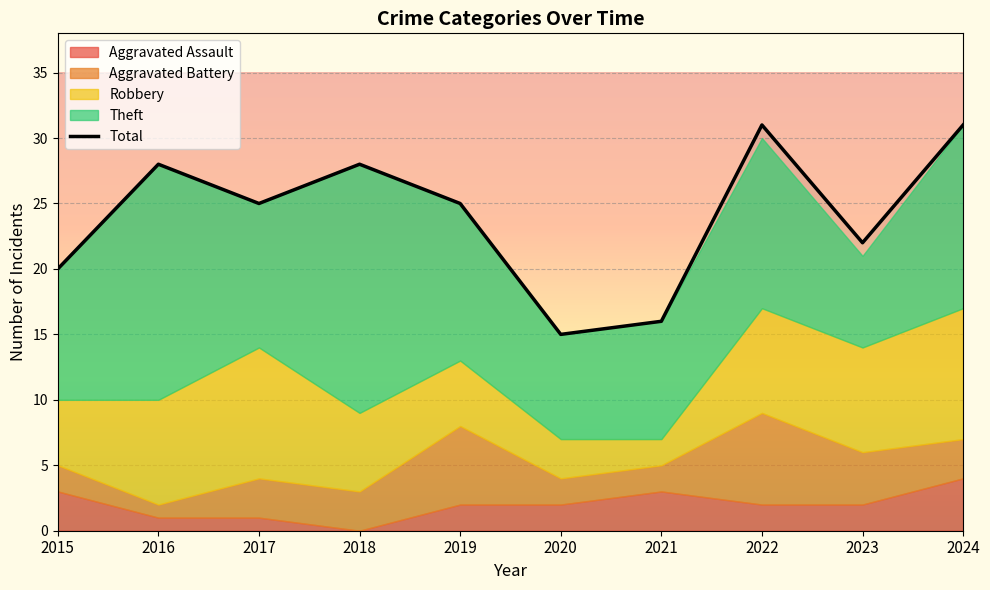

What is the change in value from 2019 to 2023?

-3